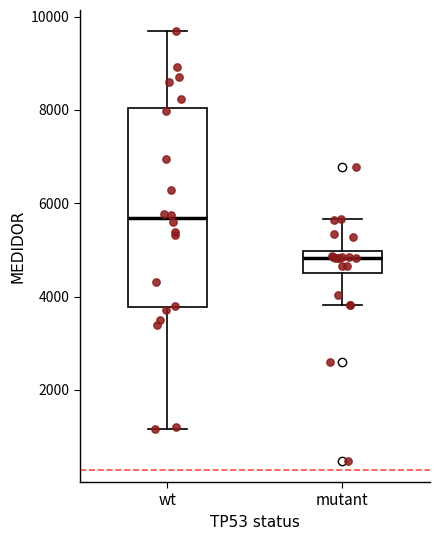

Which box's median line is the highest?

wt